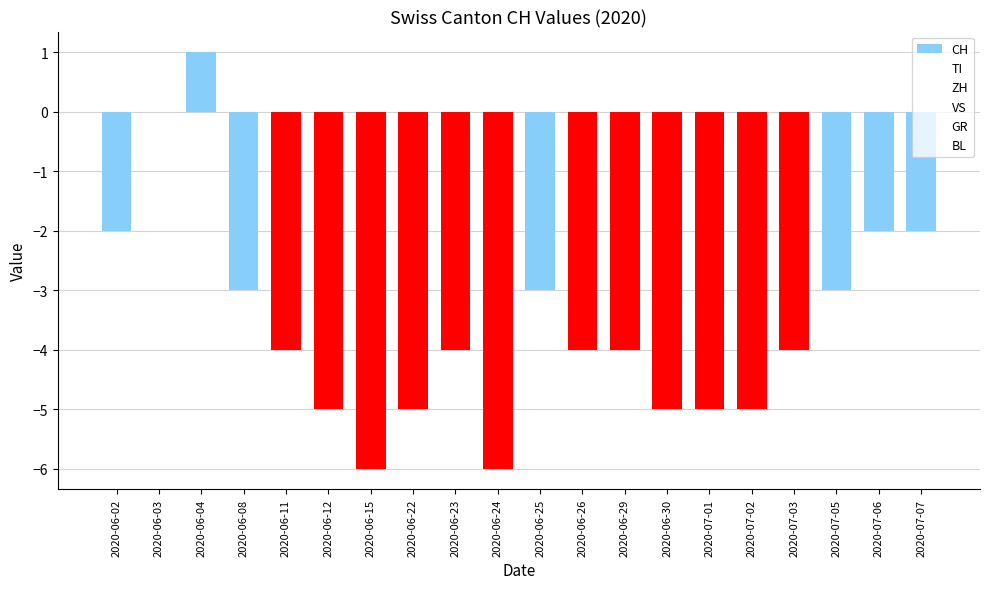

Are the bars horizontal?

No